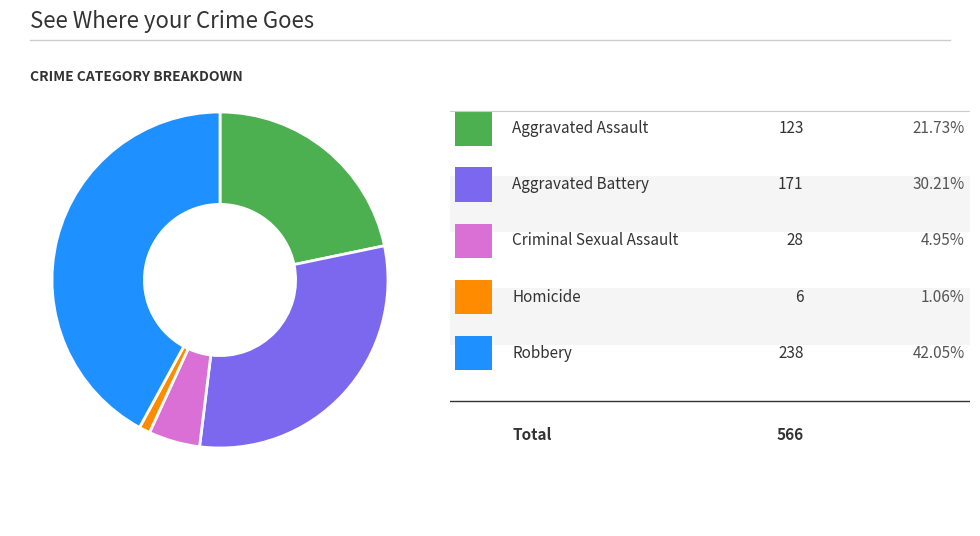

Does any single category account for the majority?

No